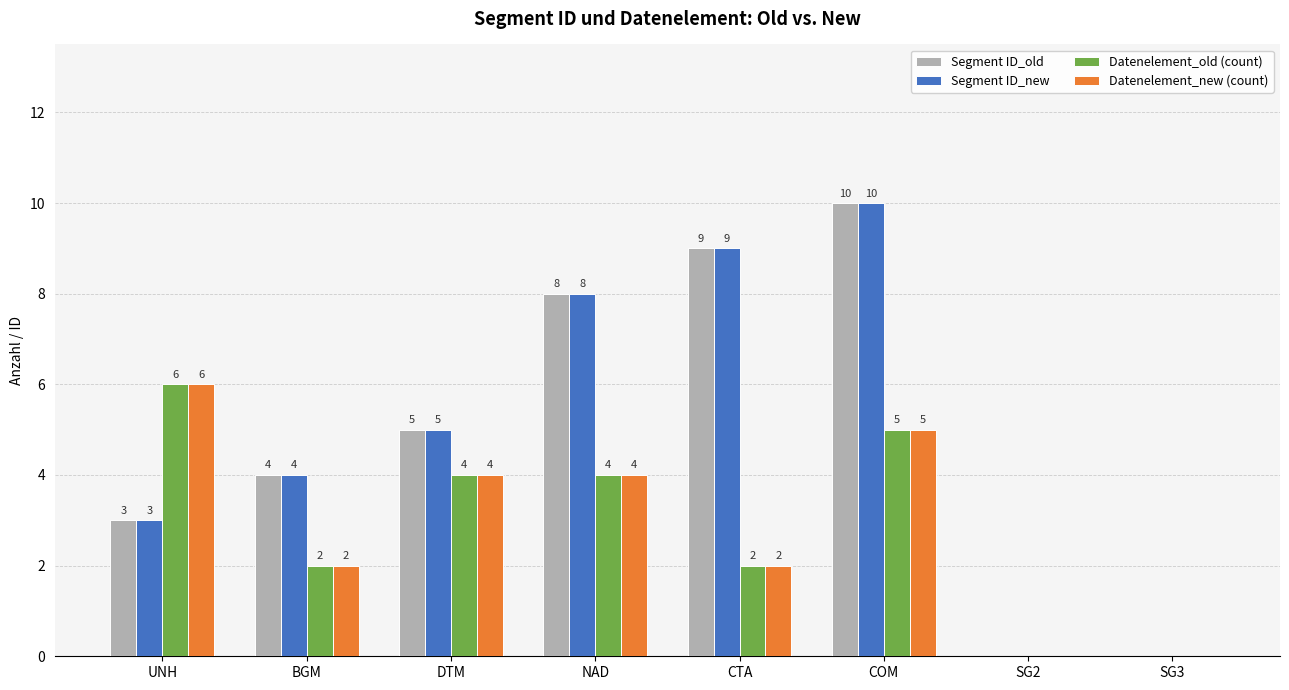

What is the maximum value for Segment ID_new?

10